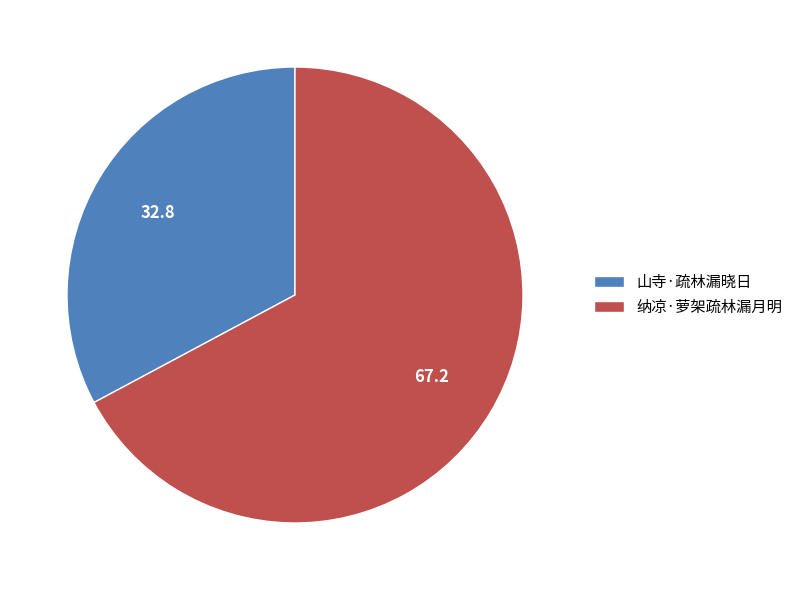

Which slice is the largest?

纳凉·萝架疏林漏月明